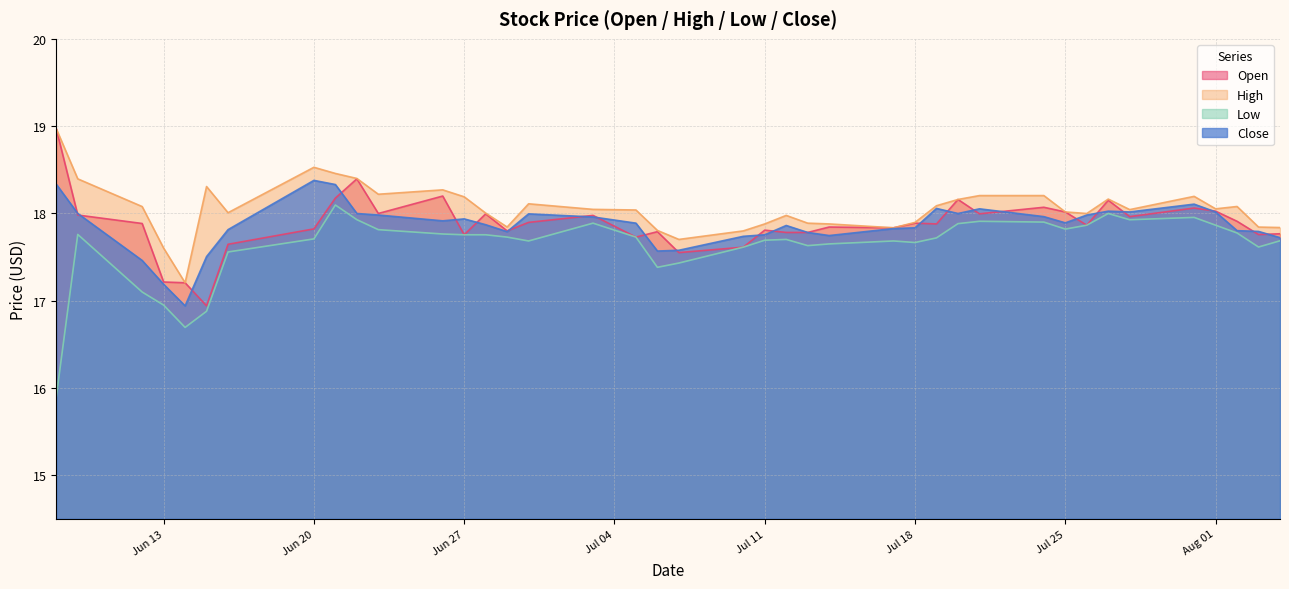

What are all the series names shown in the legend?

Open, High, Low, Close